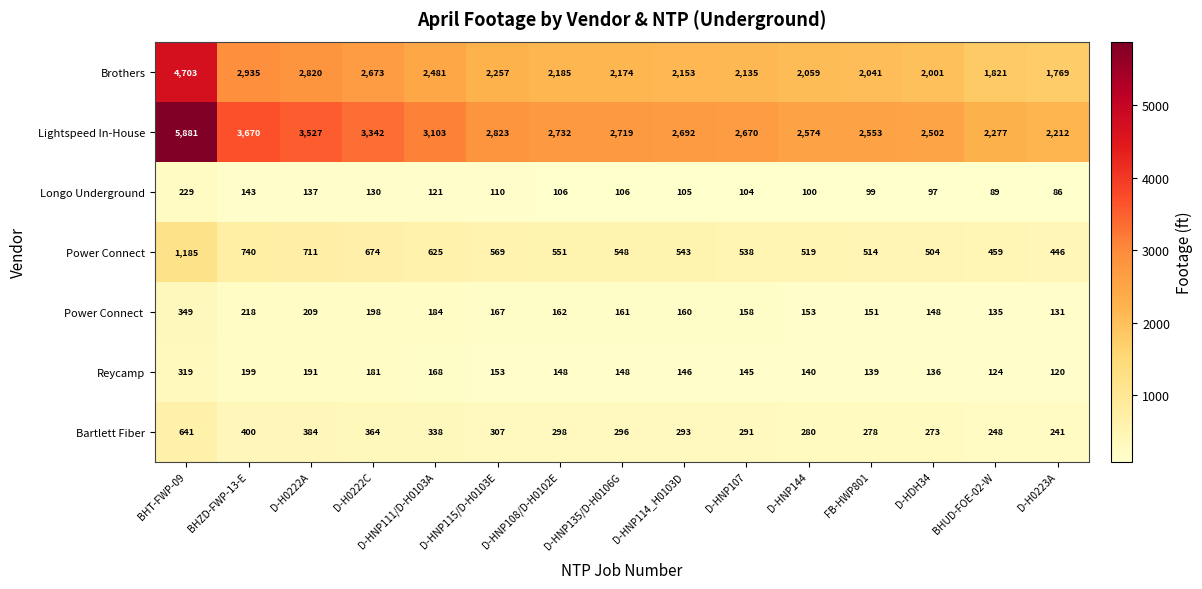

Which series has the largest total across all categories?

Lightspeed In-House